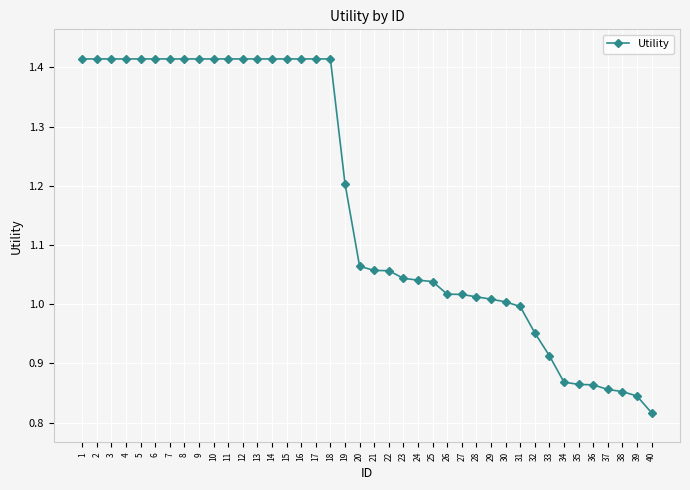

Between 17 and 22, which is larger?

17